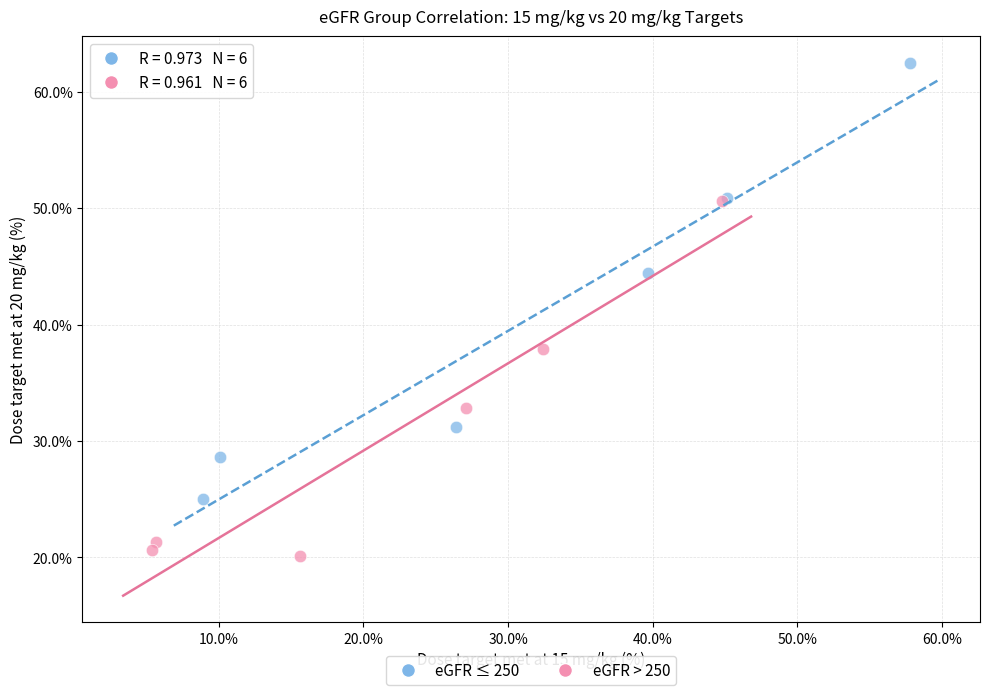

Which series contains the highest Y value?

eGFR ≤ 250